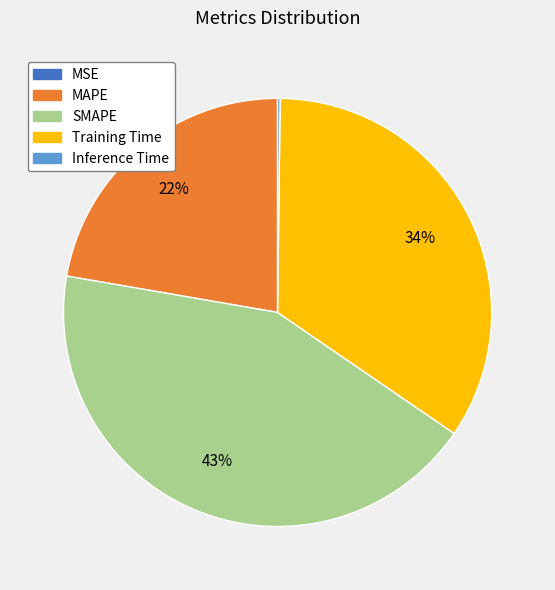

Does Training Time represent more than half of the total?

No